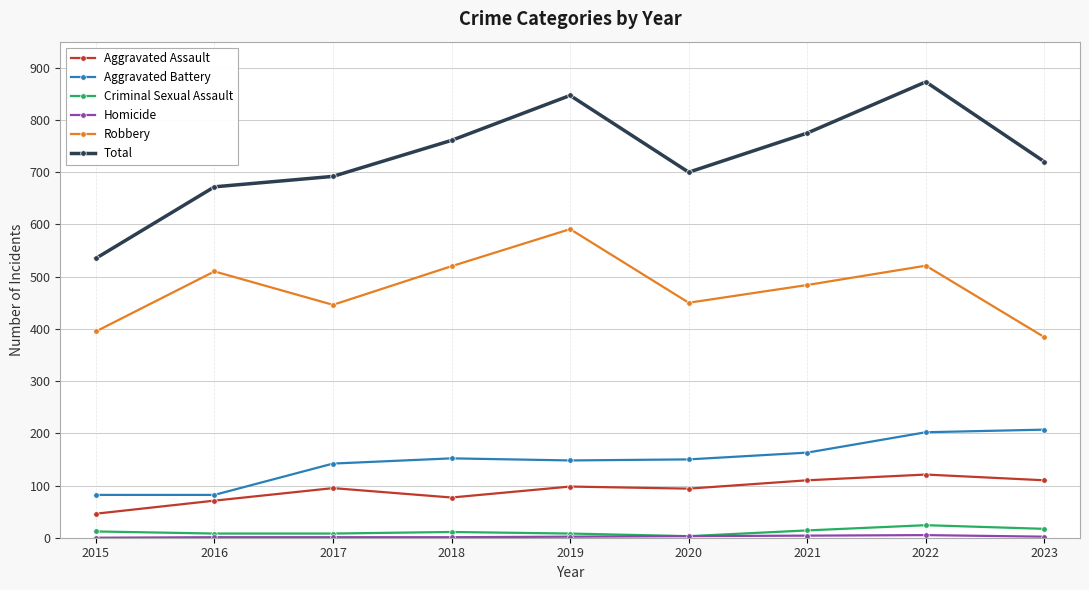

In Total, how many points are lower than both neighbors (excluding endpoints)?

1